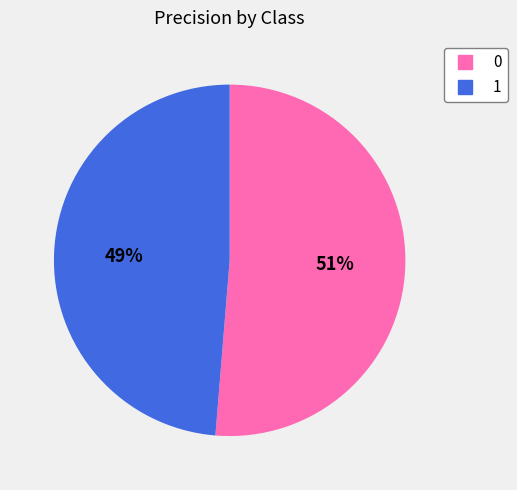

To the nearest percent, what is the combined percentage of 0 and 1?

100%